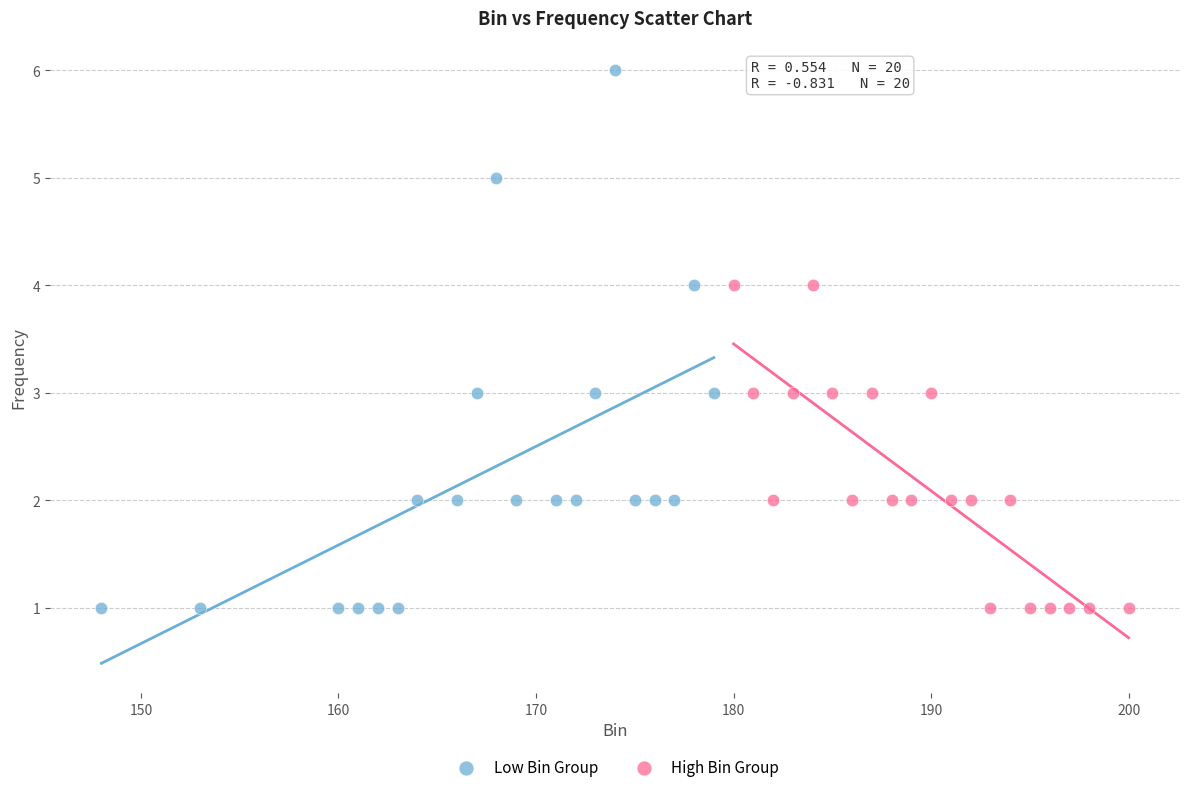

Which series reaches the maximum Y coordinate?

Low Bin Group